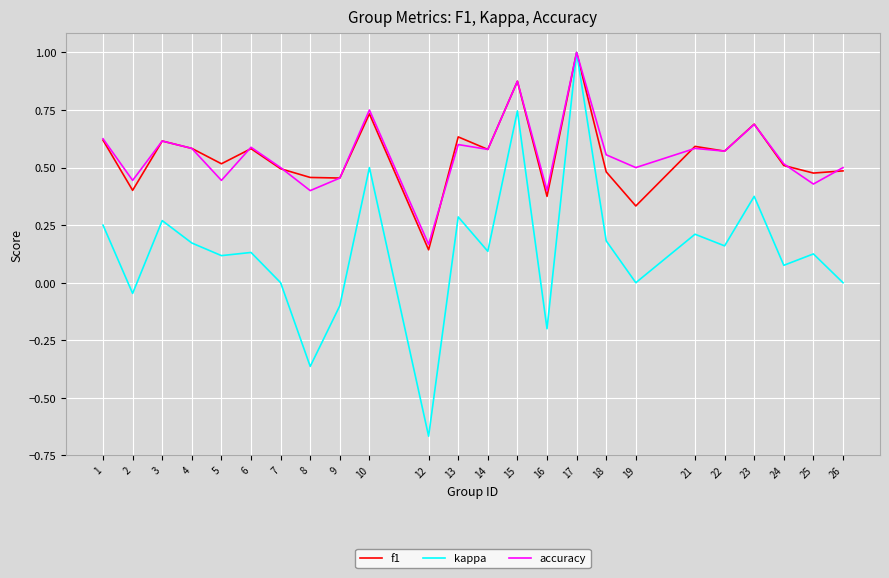

What is the maximum value for kappa?

1.0